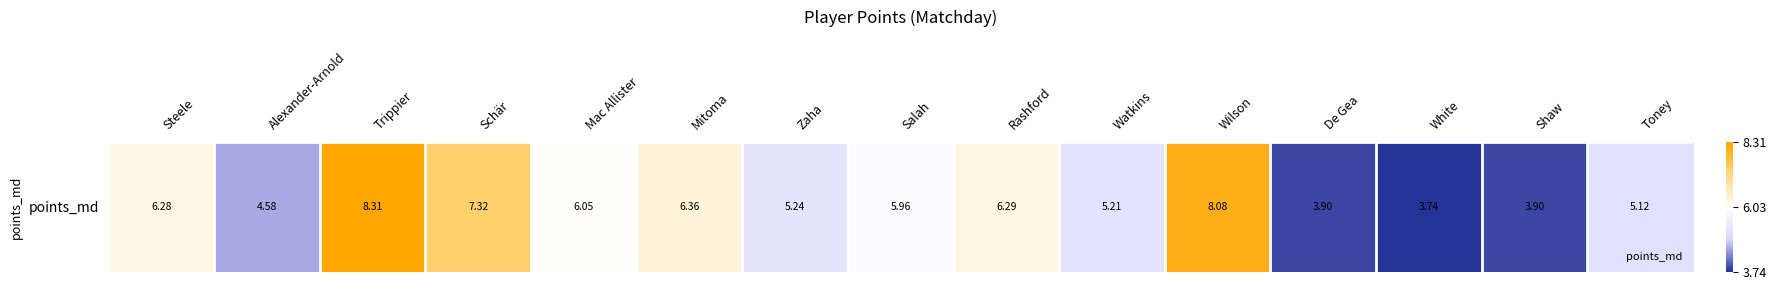

List the labels in order of value, largest first.

Trippier, Wilson, Schär, Mitoma, Rashford, Steele, Mac Allister, Salah, Zaha, Watkins, Toney, Alexander-Arnold, De Gea, Shaw, White